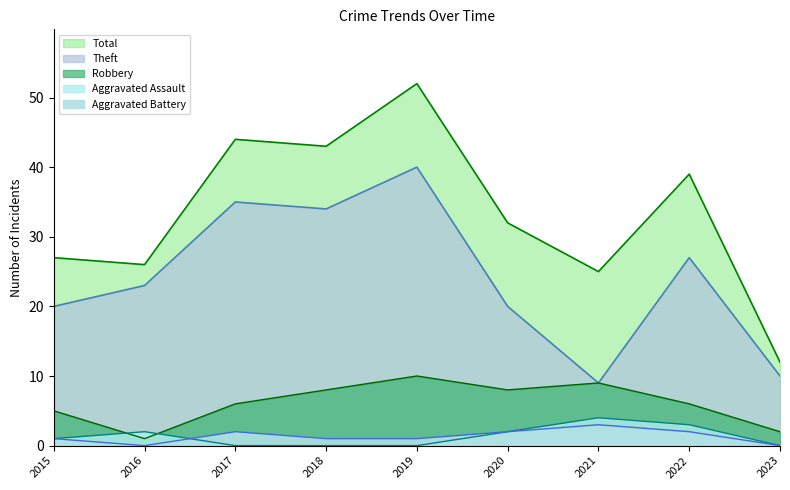

What is the minimum value for Total?

12